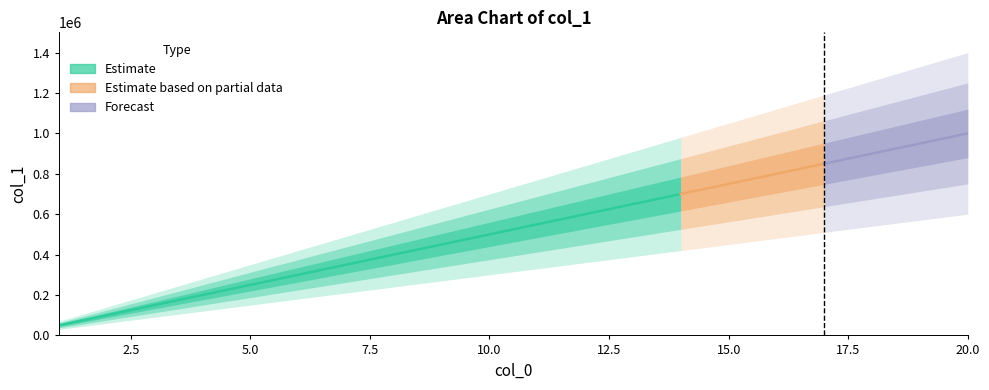

Reading left to right, extract all data points from this chart.

50000	100000	150000	200000	250000	300000	350000	400000	450000	500000	550000	600000	650000	700000	750000	800000	850000	900000	950000	1000000